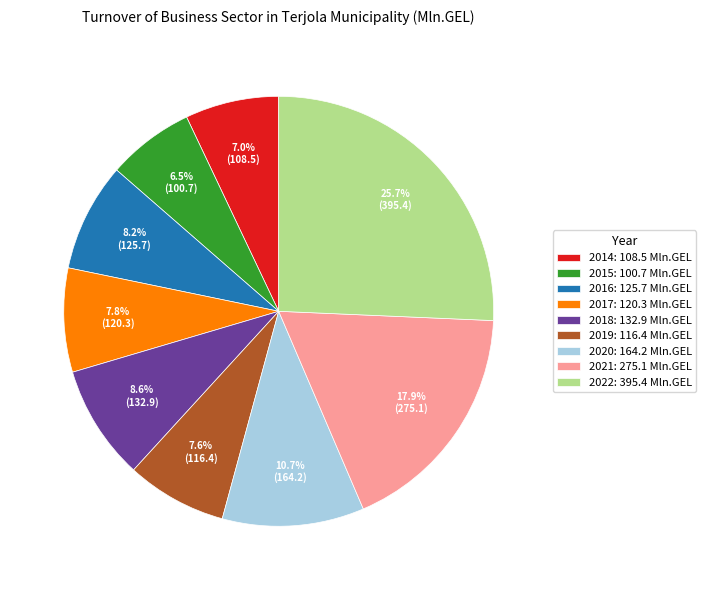

Does 2017 represent more than half of the total?

No